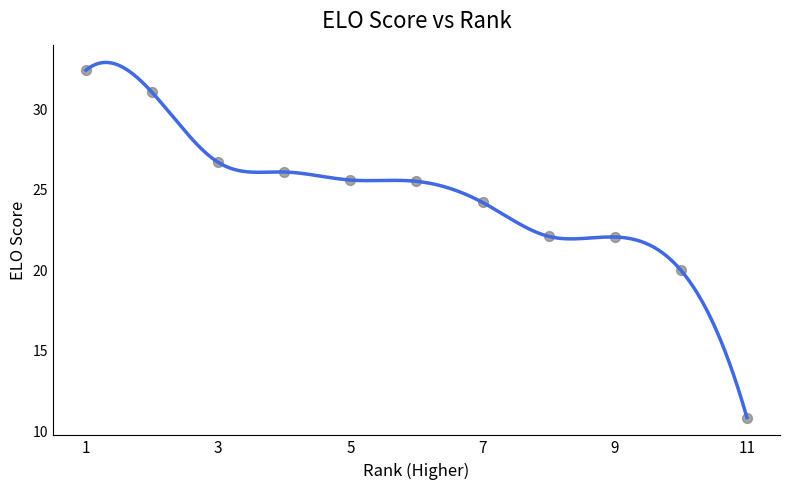

What is the range of X values (max minus min)?

10.0